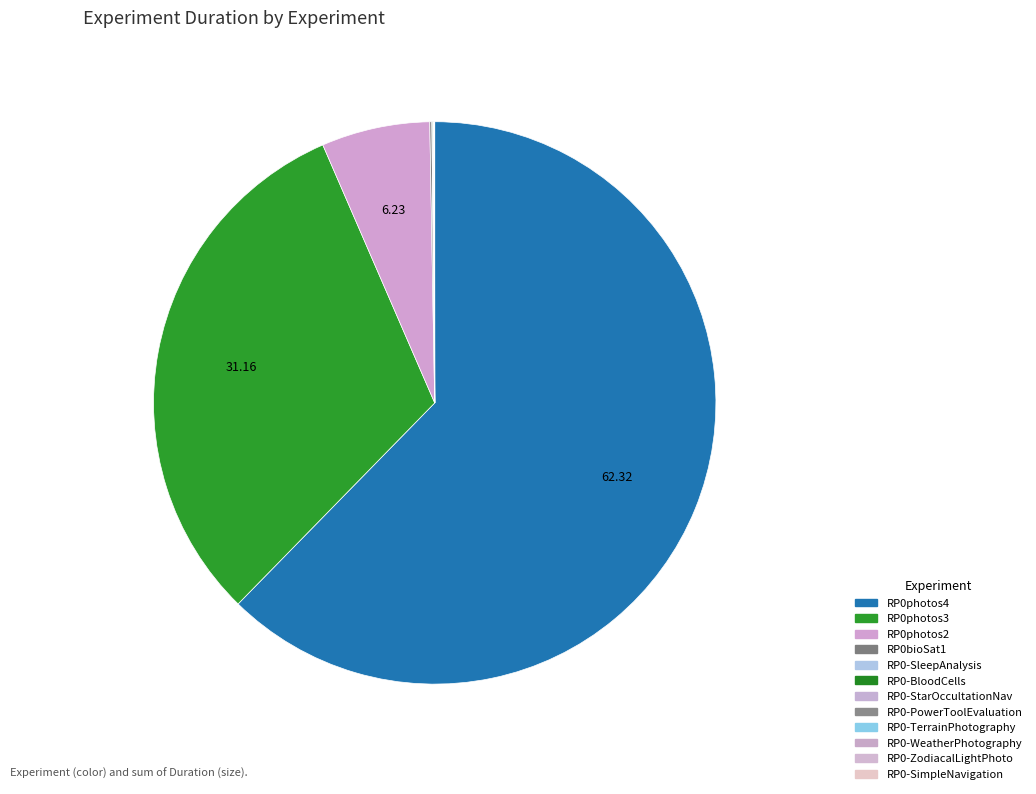

Which slice is the smallest?

RP0-ZodiacalLightPhoto